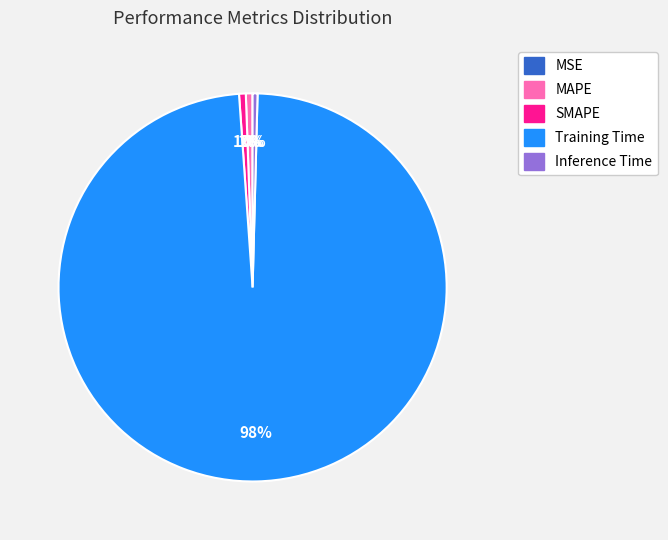

What percentage is the MAPE slice, to the nearest percent?

1%